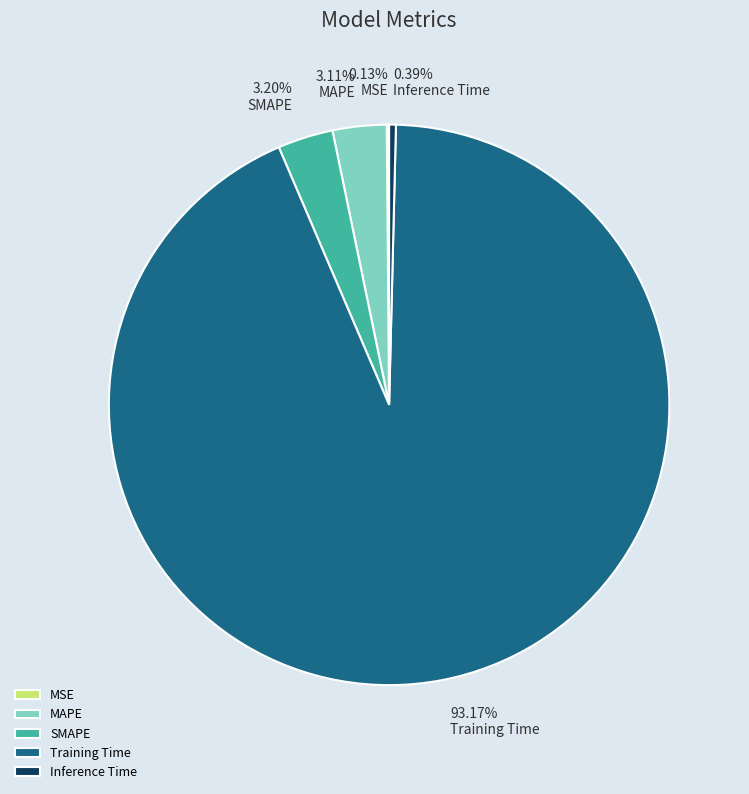

What is the largest slice in the pie chart?

Training Time